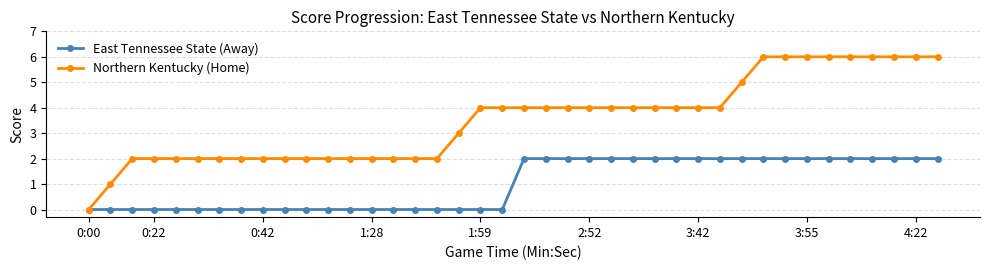

List the series in order of their overall mean, highest first.

Northern Kentucky (Home), East Tennessee State (Away)